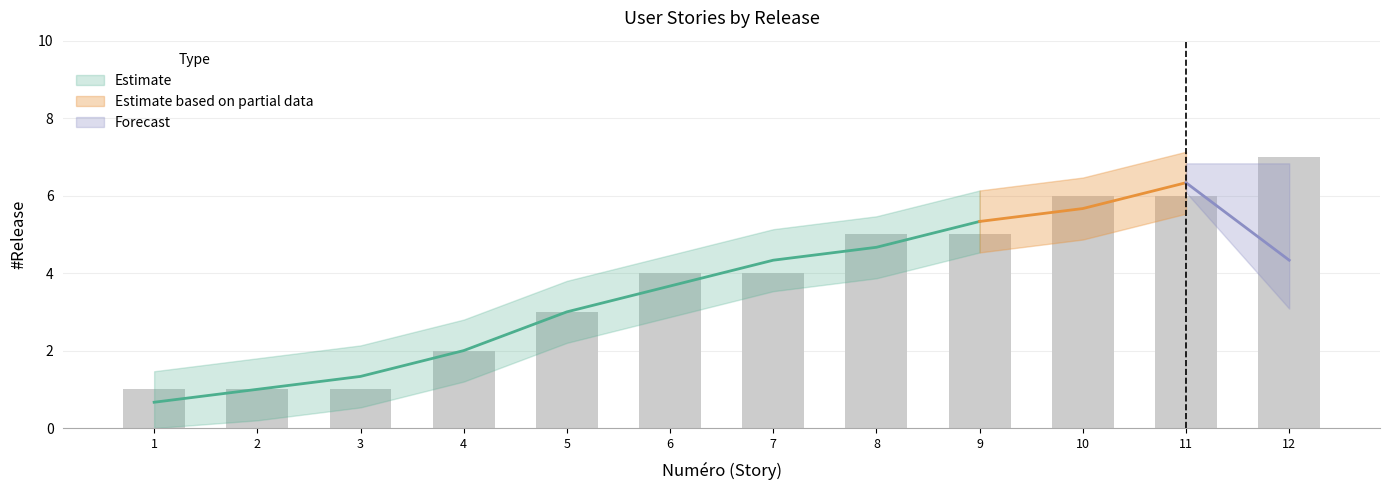

What is the greatest value displayed?

7